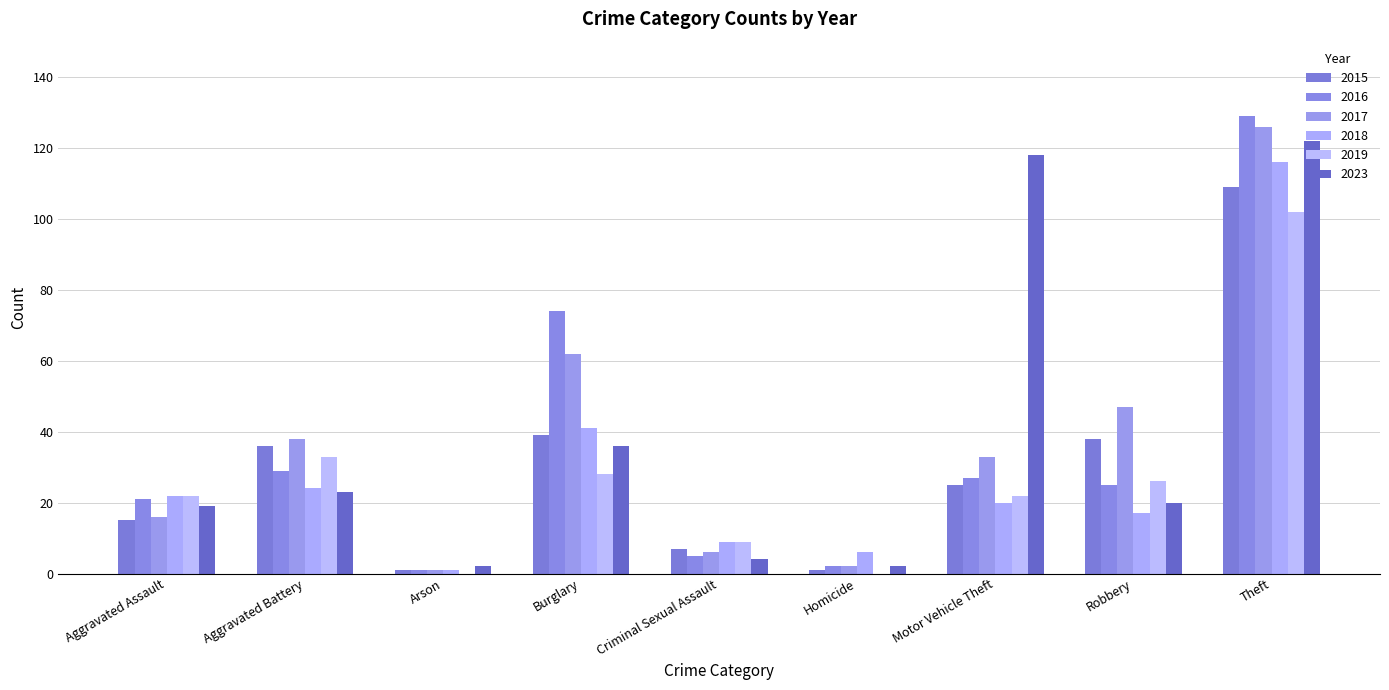

What is the average value of the 2016 series?

35